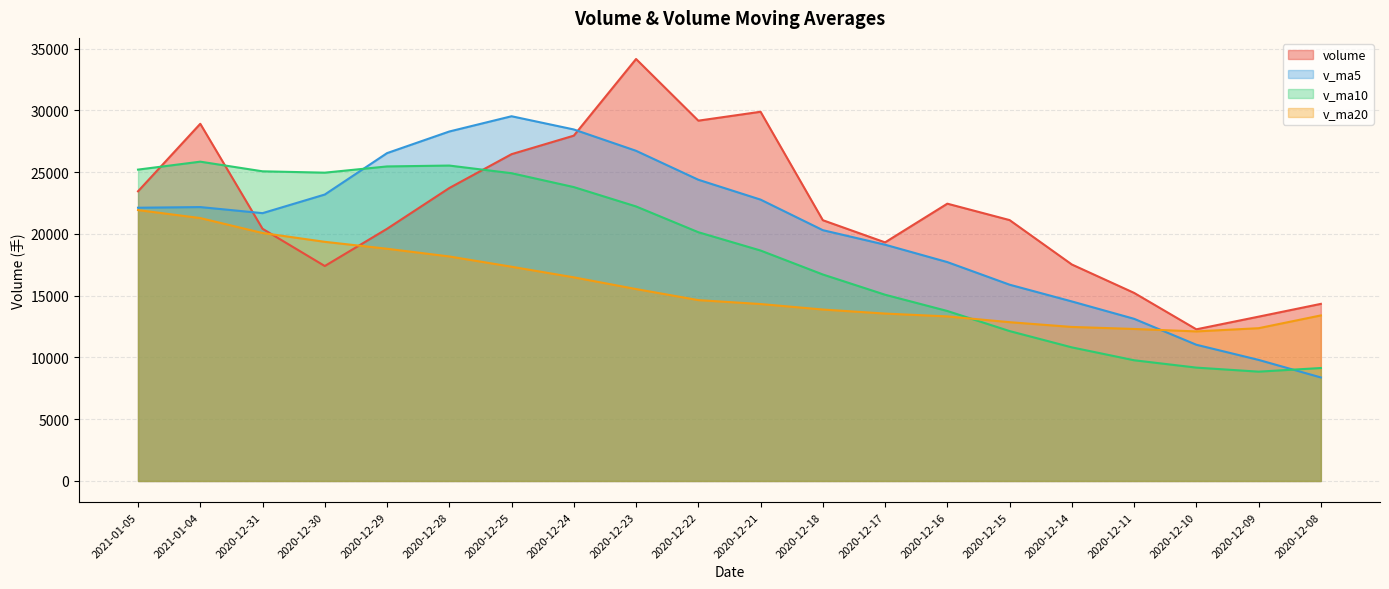

What is the average value of the volume series?

21924.7